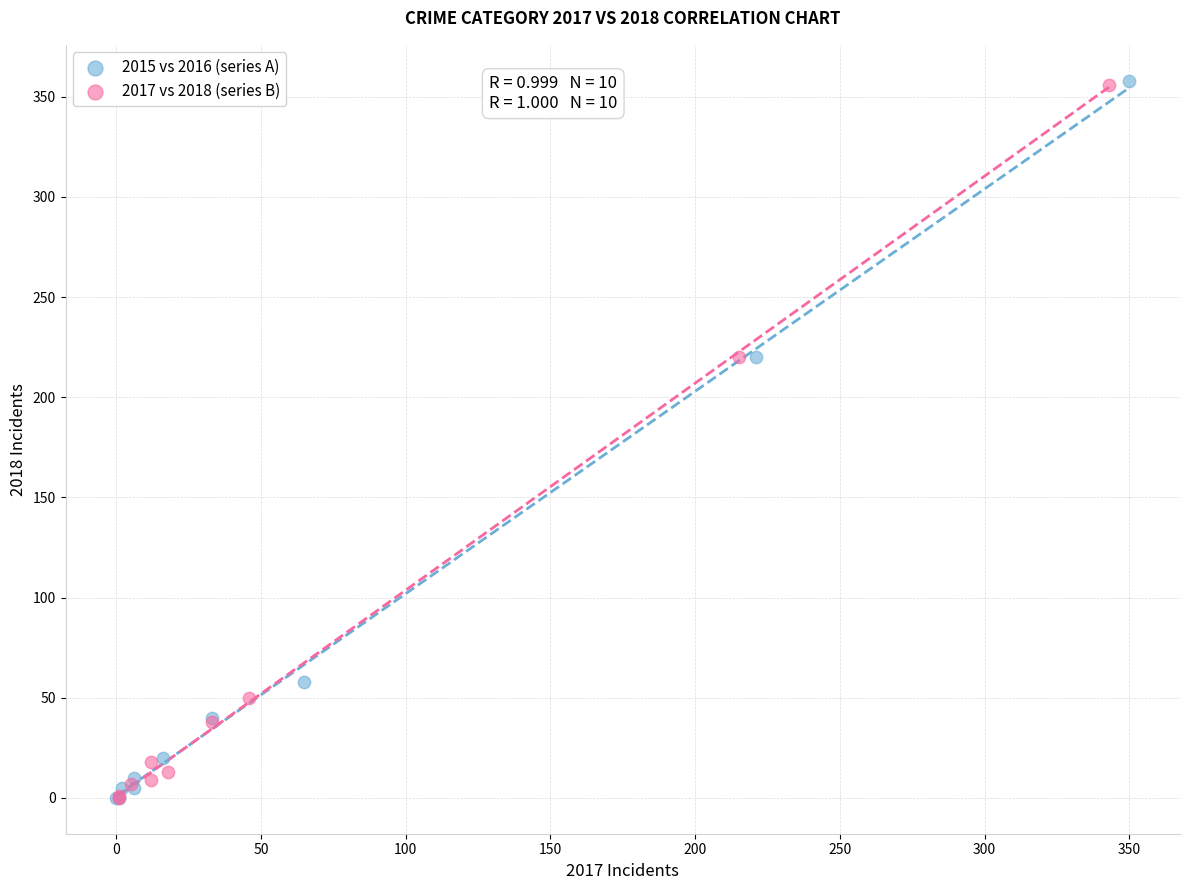

Which series has the widest spread of Y values?

2015 vs 2016 (series A)